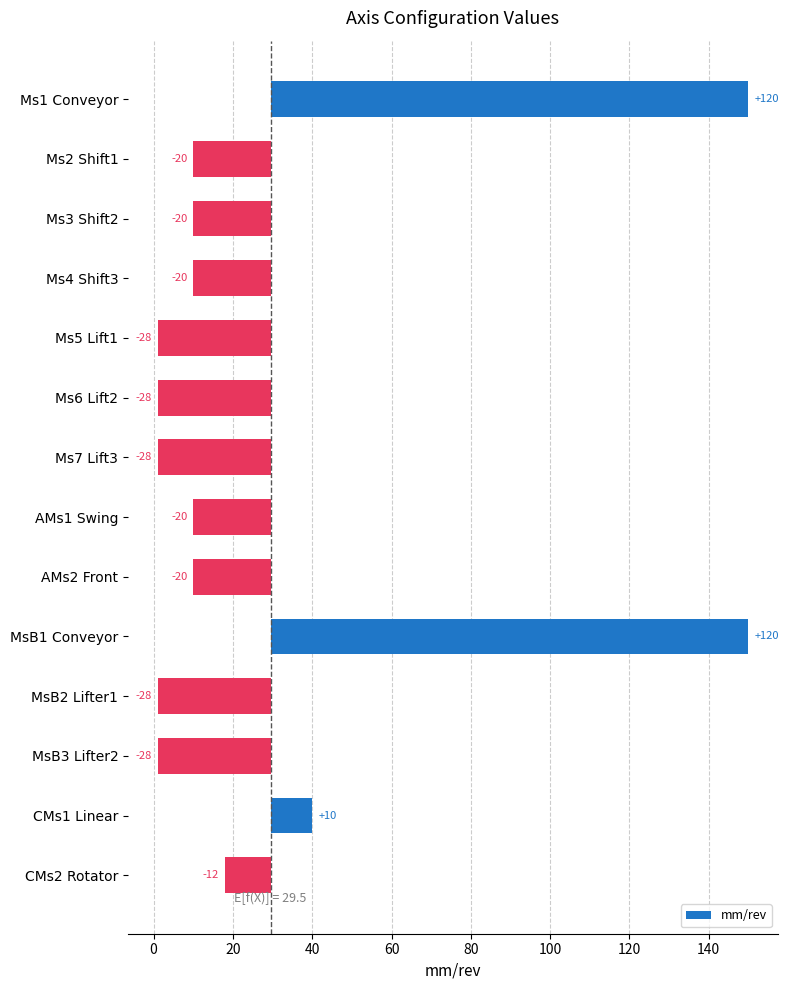

Which has a higher value, AMs1 Swing or Ms4 Shift3?

AMs1 Swing